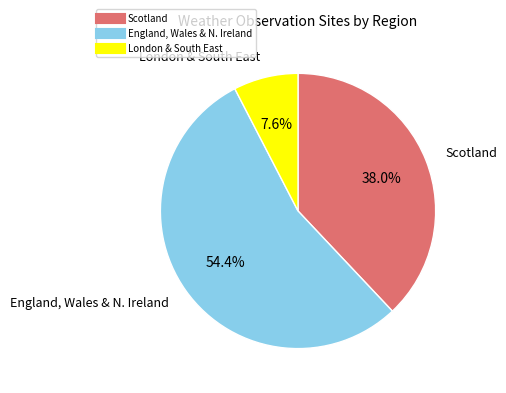

Does any single category account for the majority?

Yes